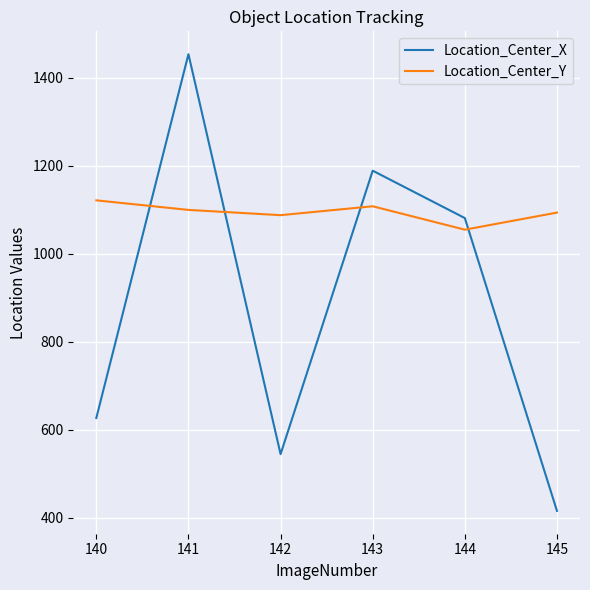

The Location_Center_Y series shows 414.1 at 141. True or false?

False